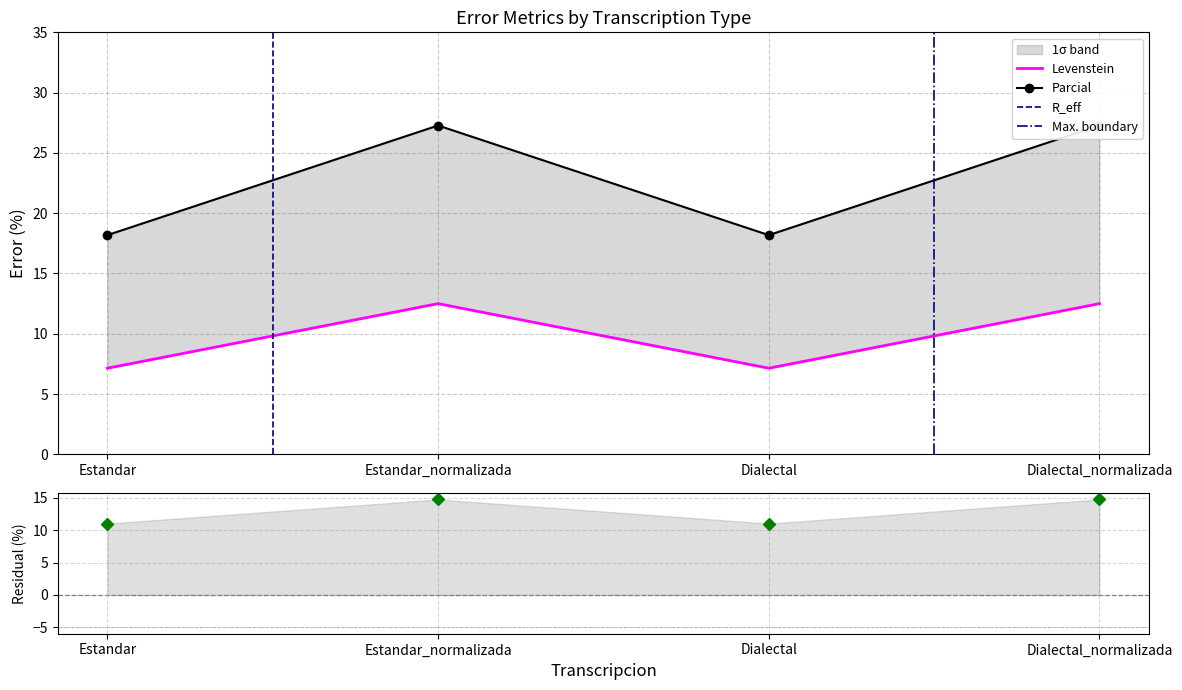

Where is the first local minimum for Parcial?

Dialectal